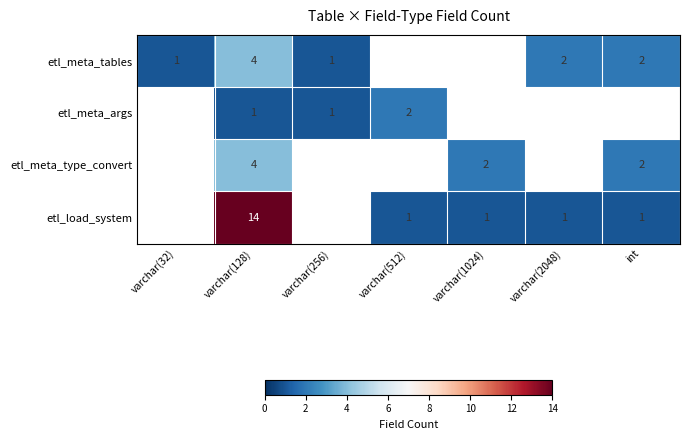

What is the difference between the etl_load_system values at int and varchar(128)?

13